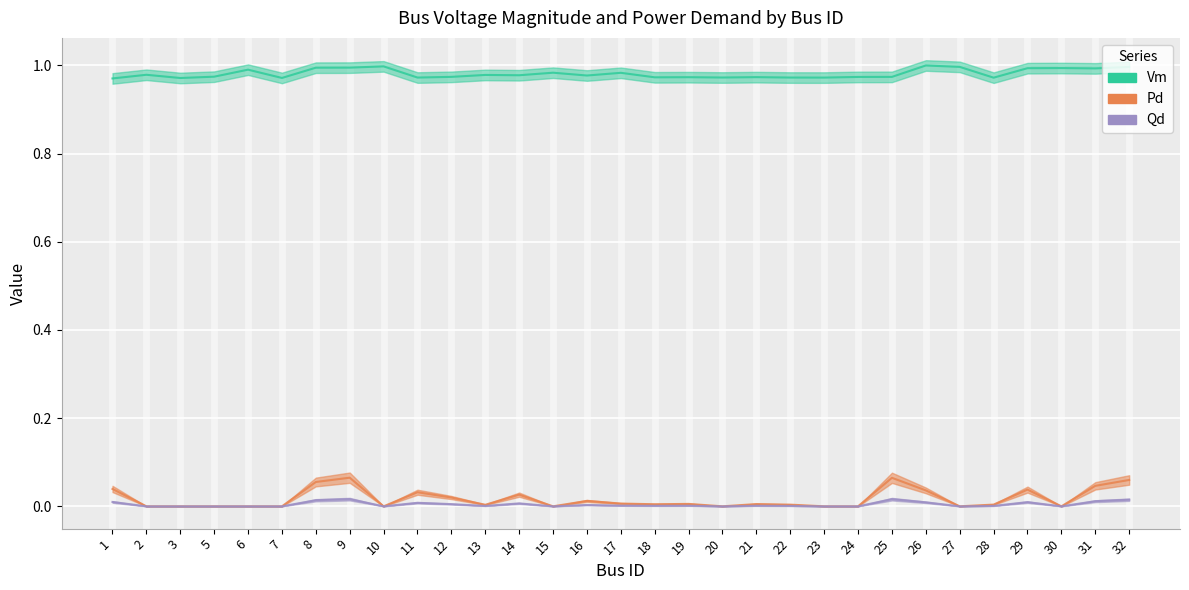

How many interior local valleys does the Pd series have?

7